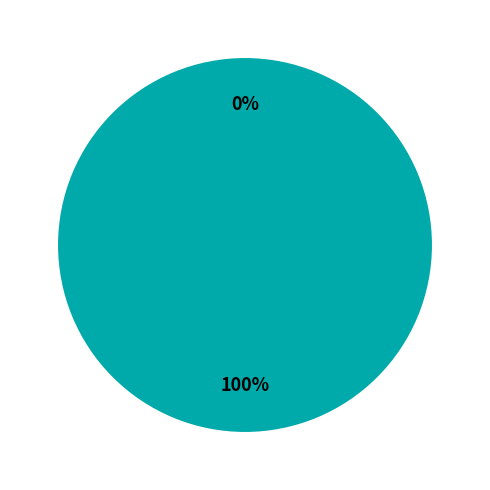

The Oct 10 2020 slice represents 100% of the pie. True or false?

True